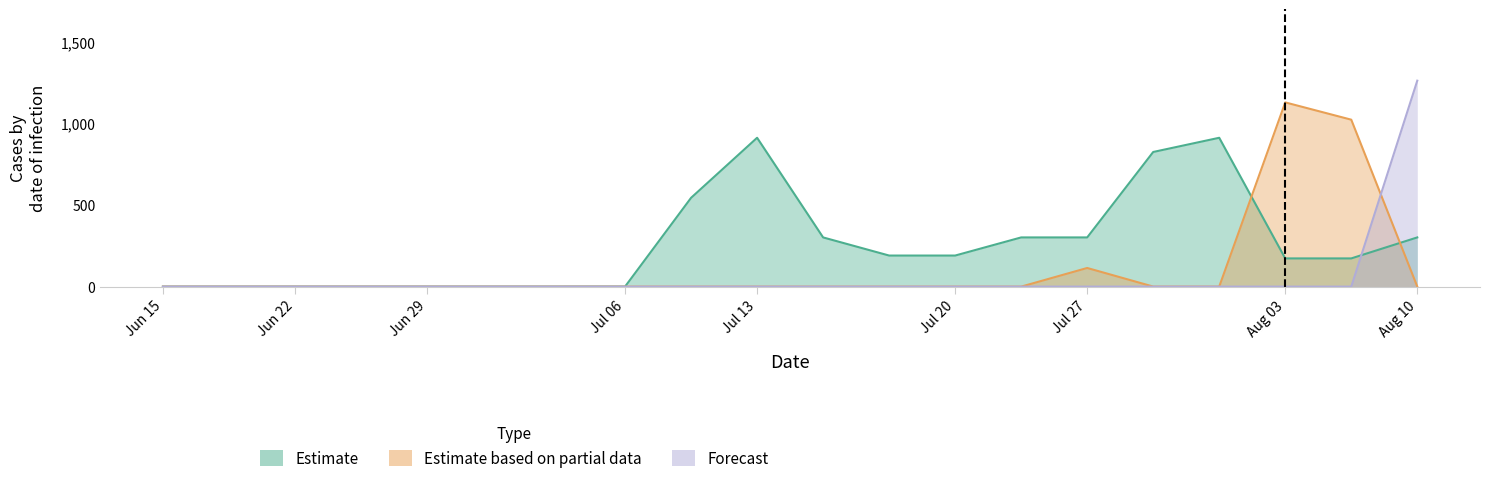

Between which two adjacent categories do Estimate and Forecast first intersect?

18 and 19